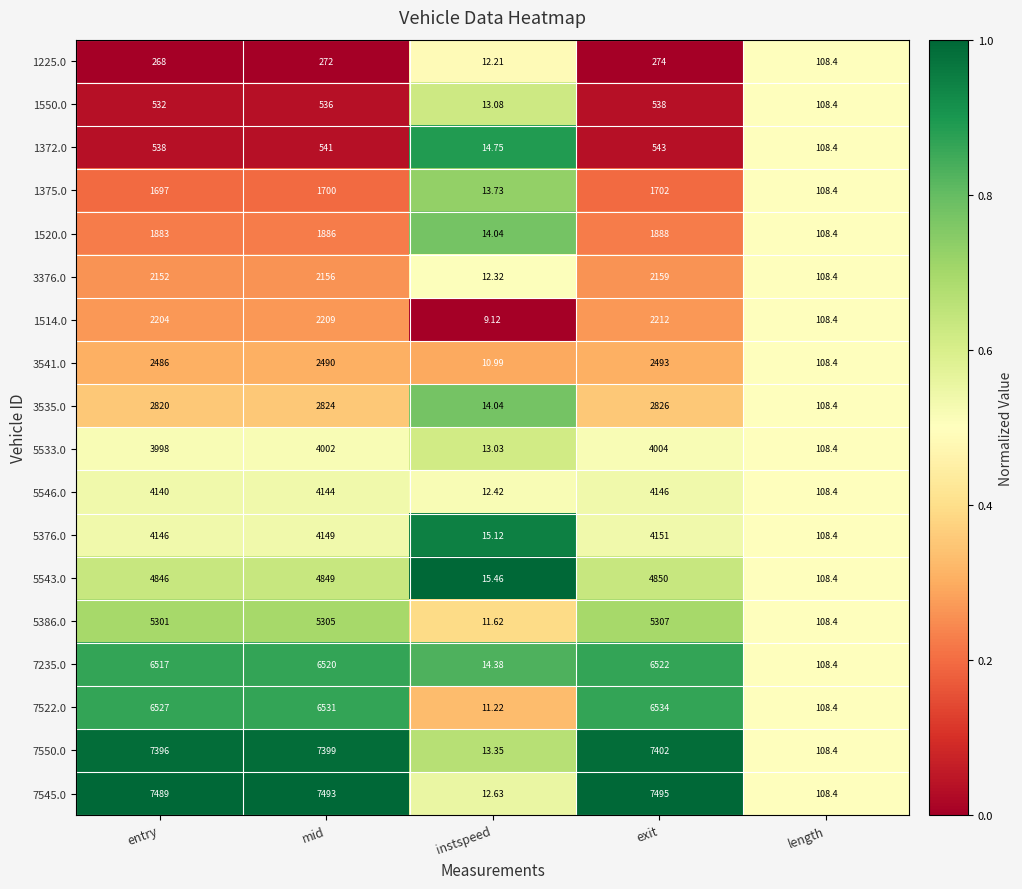

At which category is the sum across all series the highest?

exit